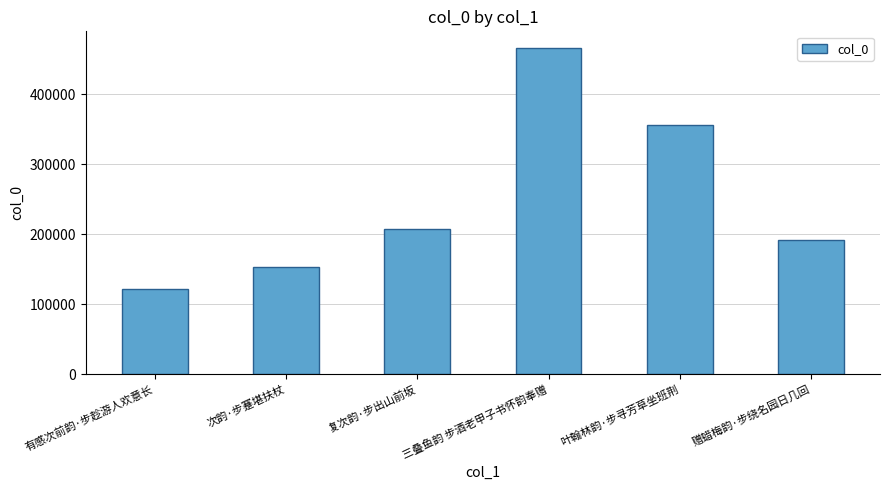

What is the ratio of the value at 复次韵·步出山前坂 to the value at 有感次前韵·步趁游人欢意长?

1.7